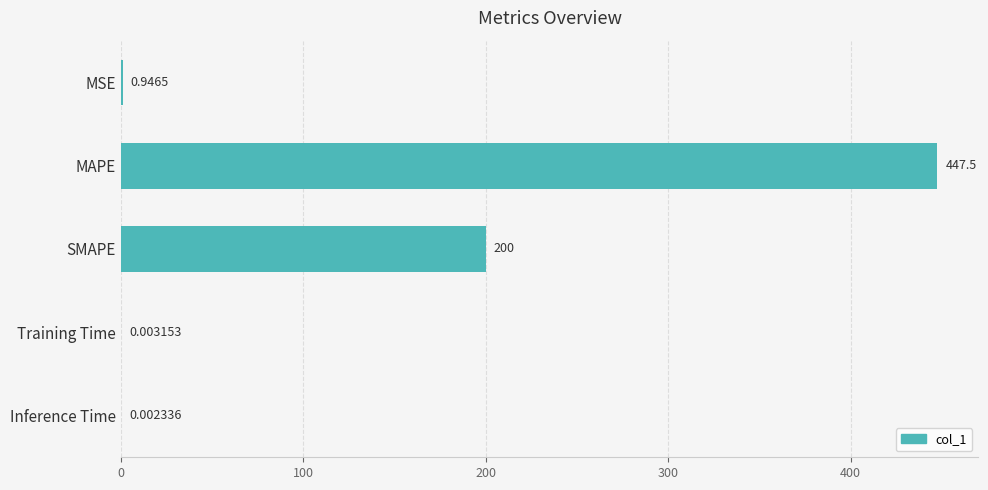

At which category does the chart reach its peak across all series?

MAPE